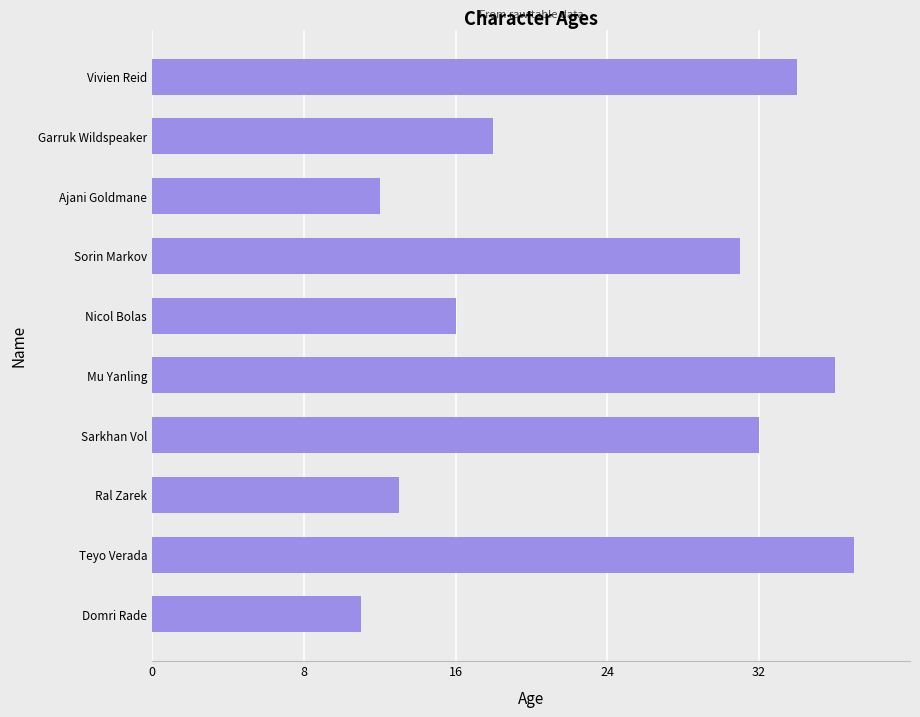

Rank the categories by value from lowest to highest.

Domri Rade, Ajani Goldmane, Ral Zarek, Nicol Bolas, Garruk Wildspeaker, Sorin Markov, Sarkhan Vol, Vivien Reid, Mu Yanling, Teyo Verada